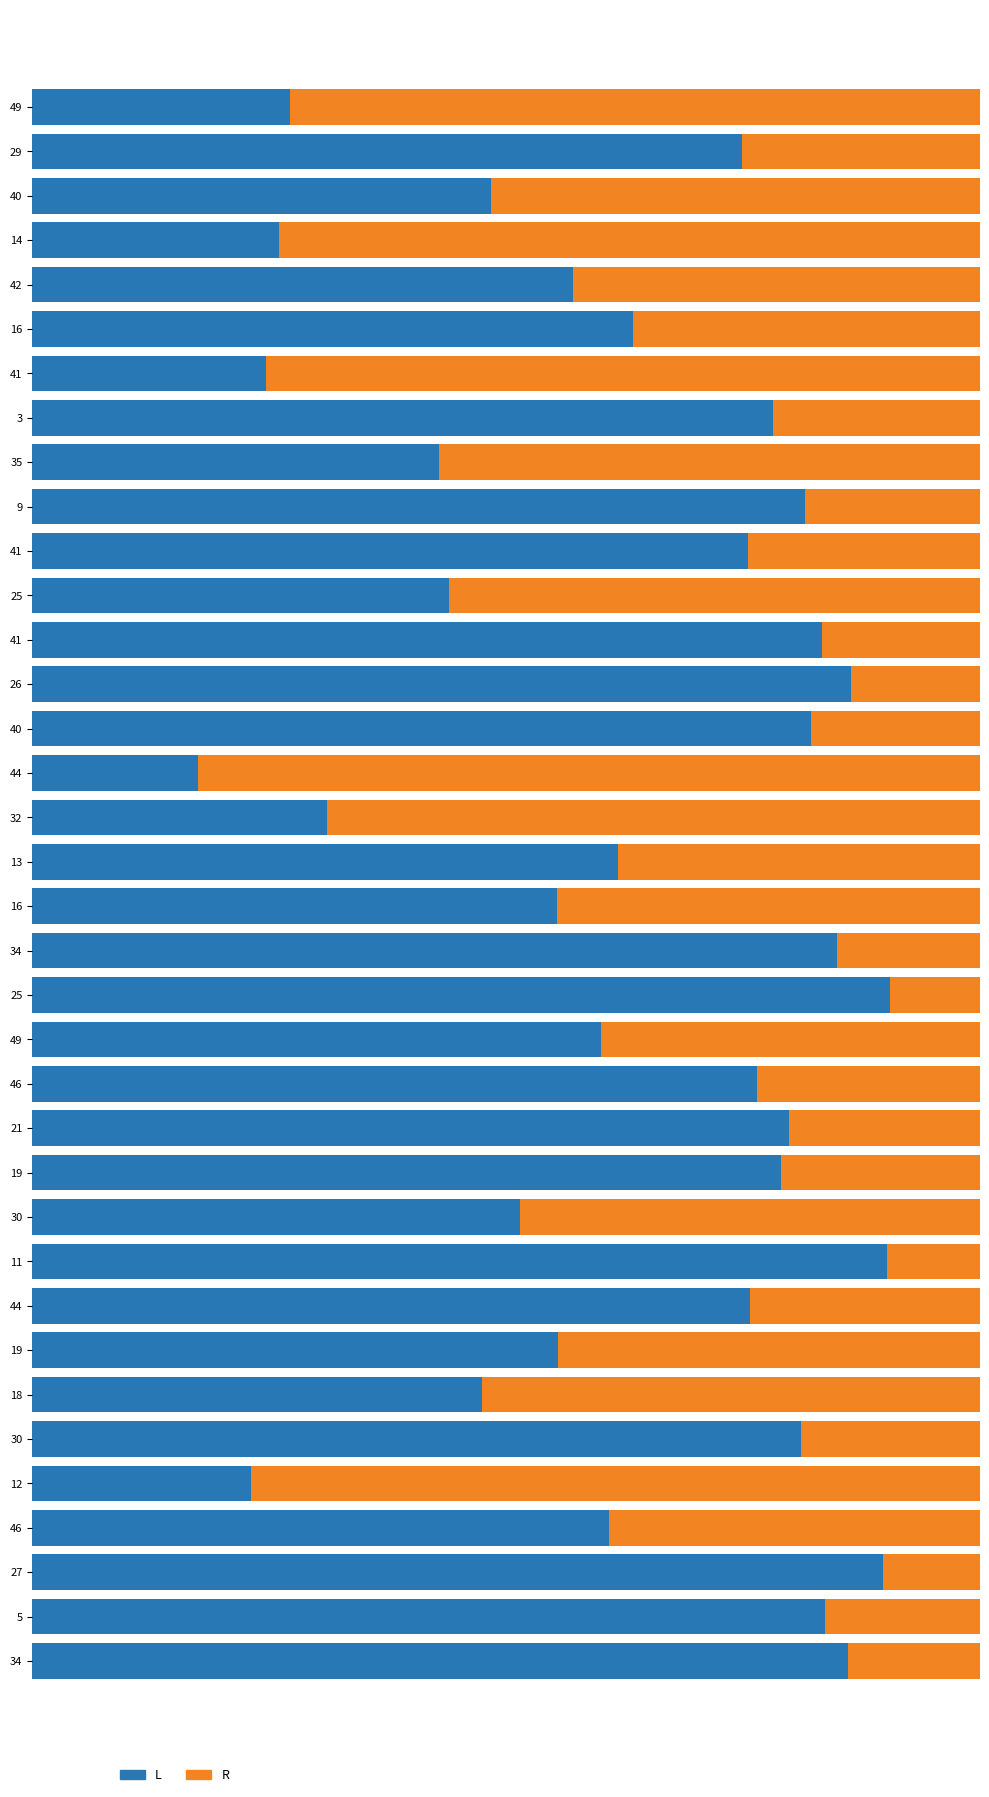

Which series has the largest total across all categories?

L